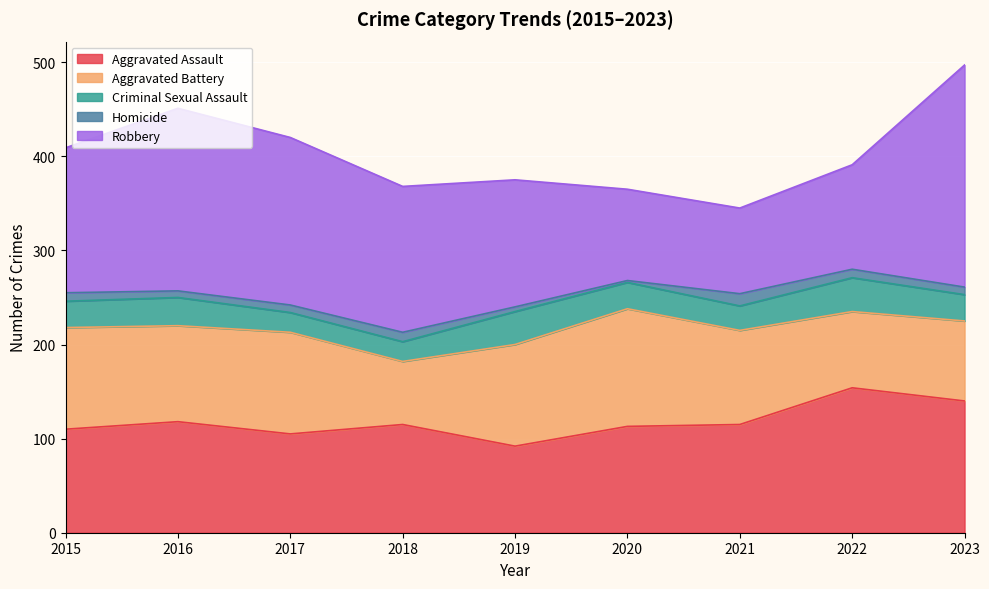

Count the number of data series in this chart.

5